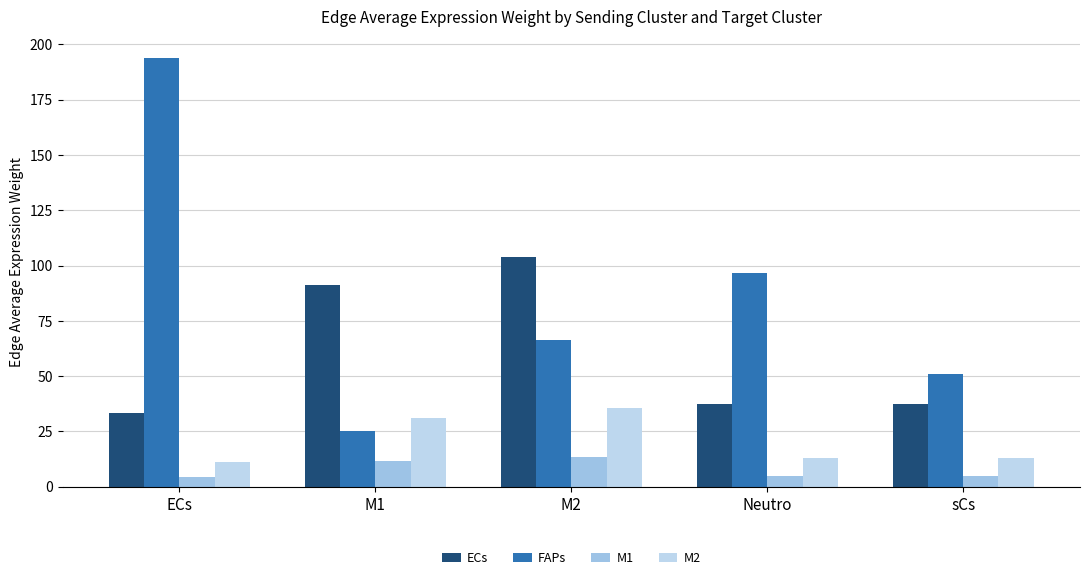

Reading right to left, list all the values displayed in this chart.

ECs: 37.4	37.6	103.8	91.1	33.3
FAPs: 50.8	96.4	66.4	25.2	193.8
M1: 4.9	4.9	13.5	11.9	4.3
M2: 12.8	12.9	35.5	31.2	11.4